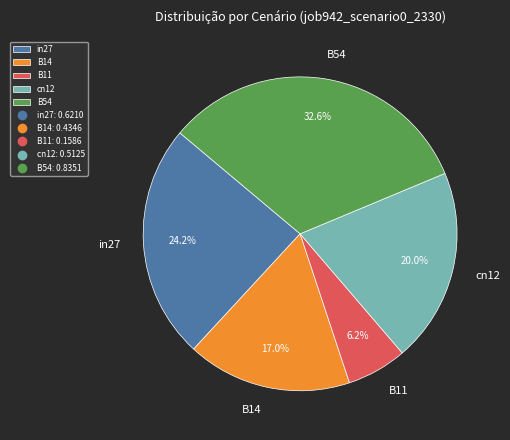

Which category has the biggest portion of the pie?

B54